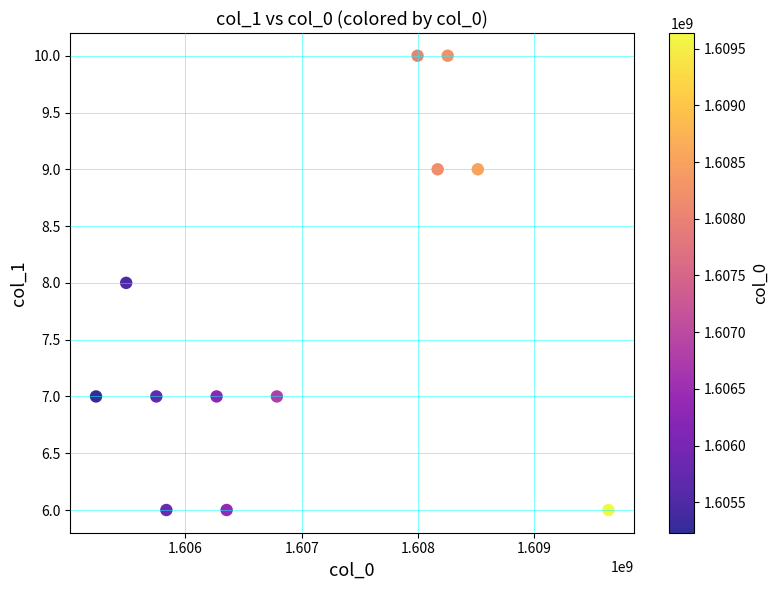

What is the average Y value?

8